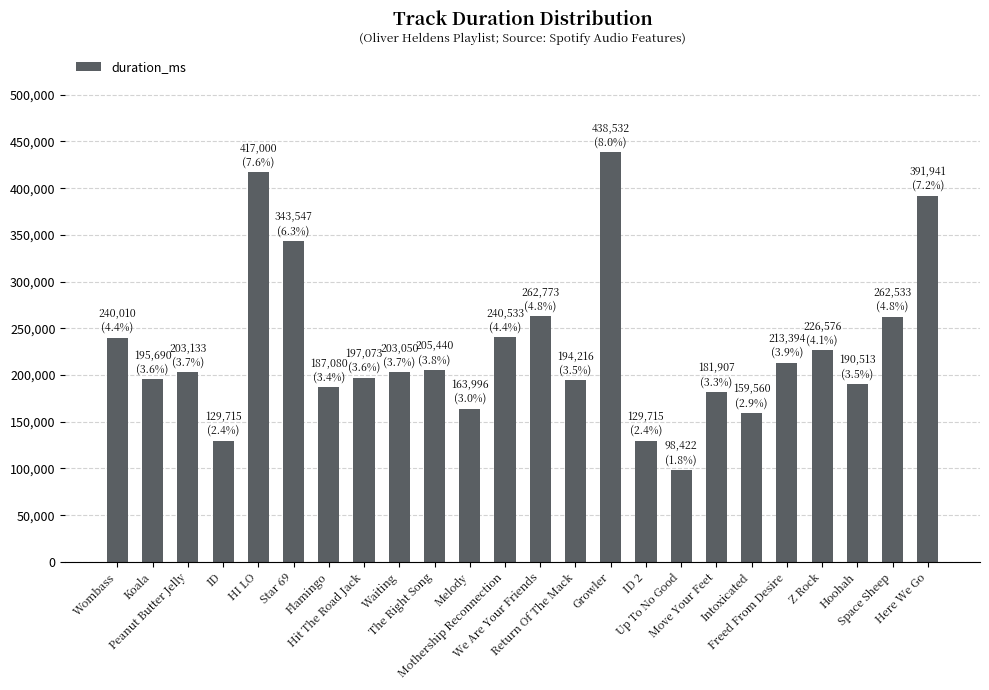

Is it true that the value at Koala is 195690?

True